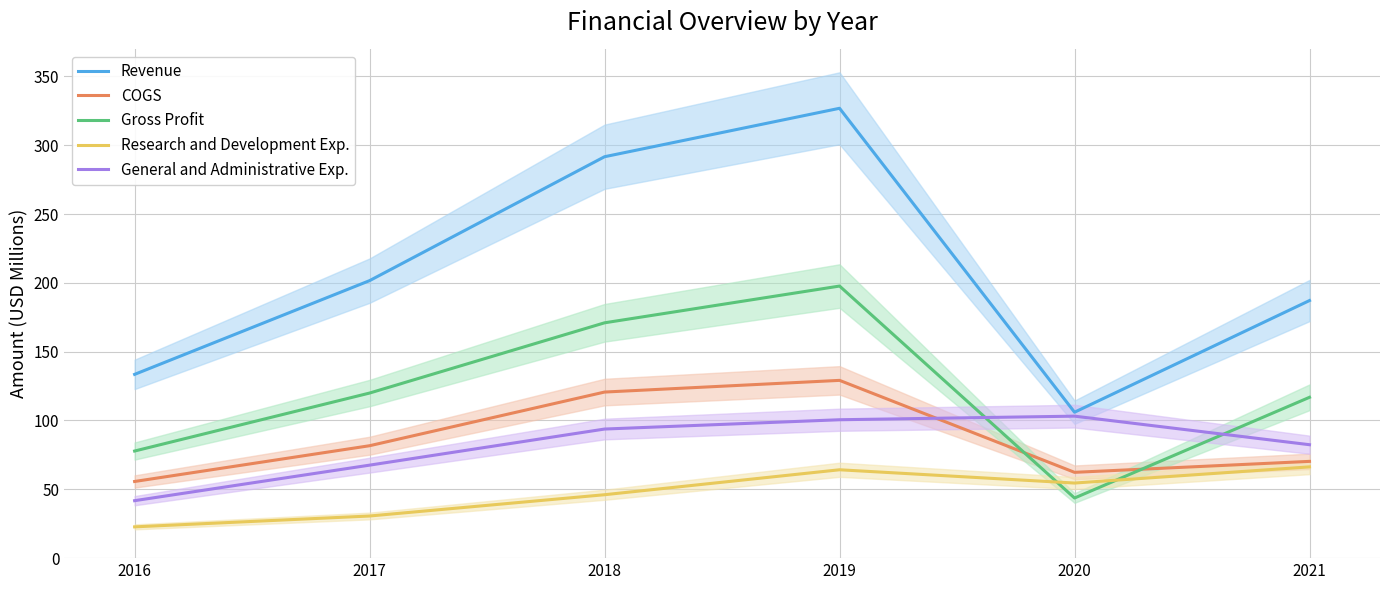

What is the difference between the COGS values at 2019 and 2020?

66.8